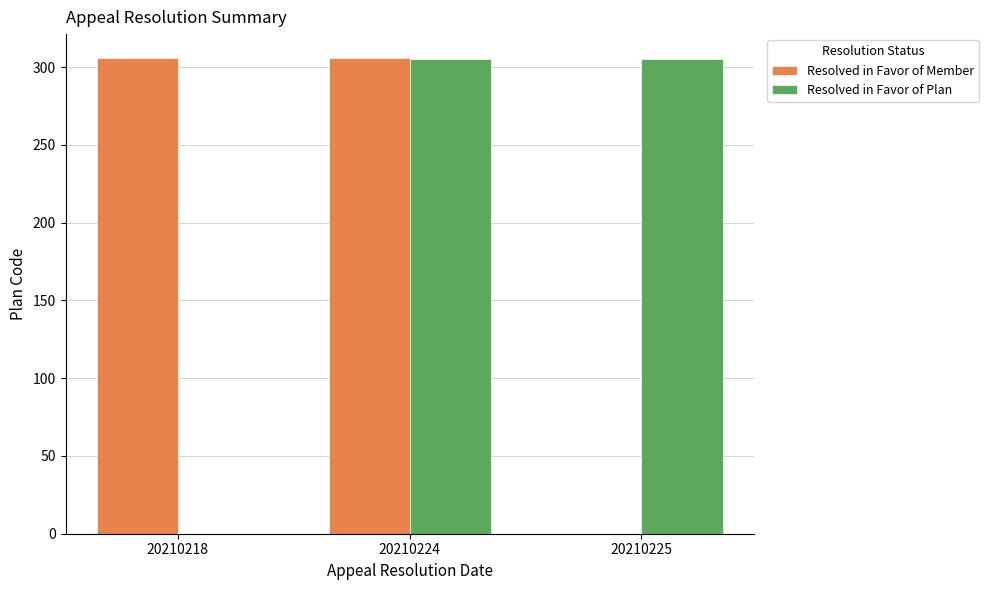

Count the number of categories in the chart.

3